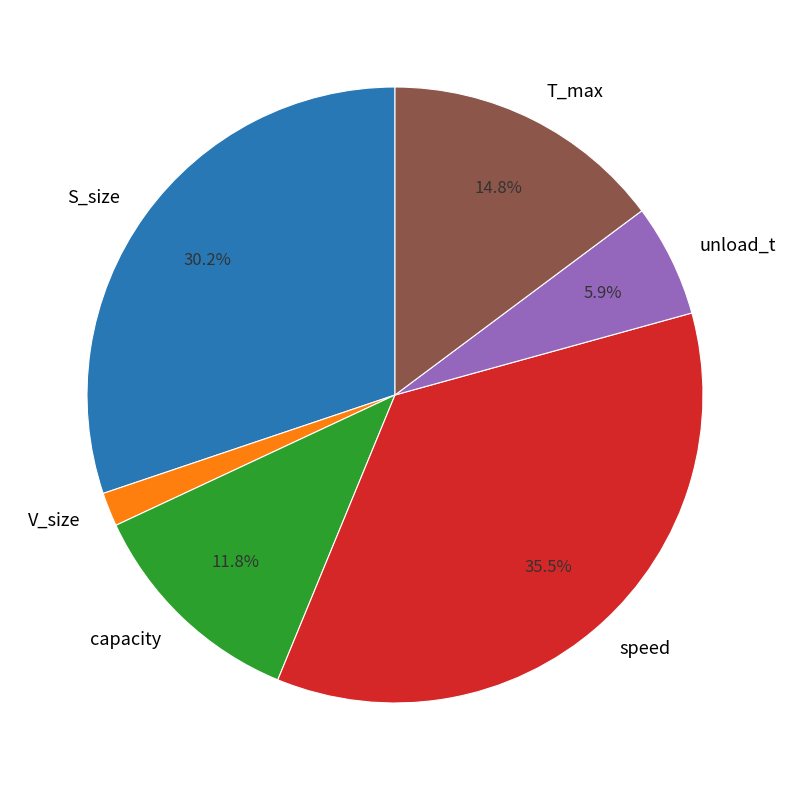

To the nearest percent, what portion does S_size represent?

30%